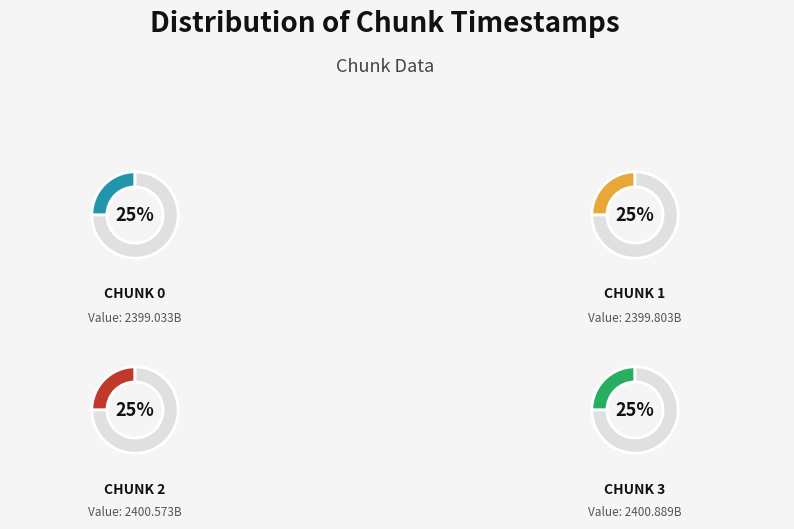

Which slice is the smallest?

Chunk 0